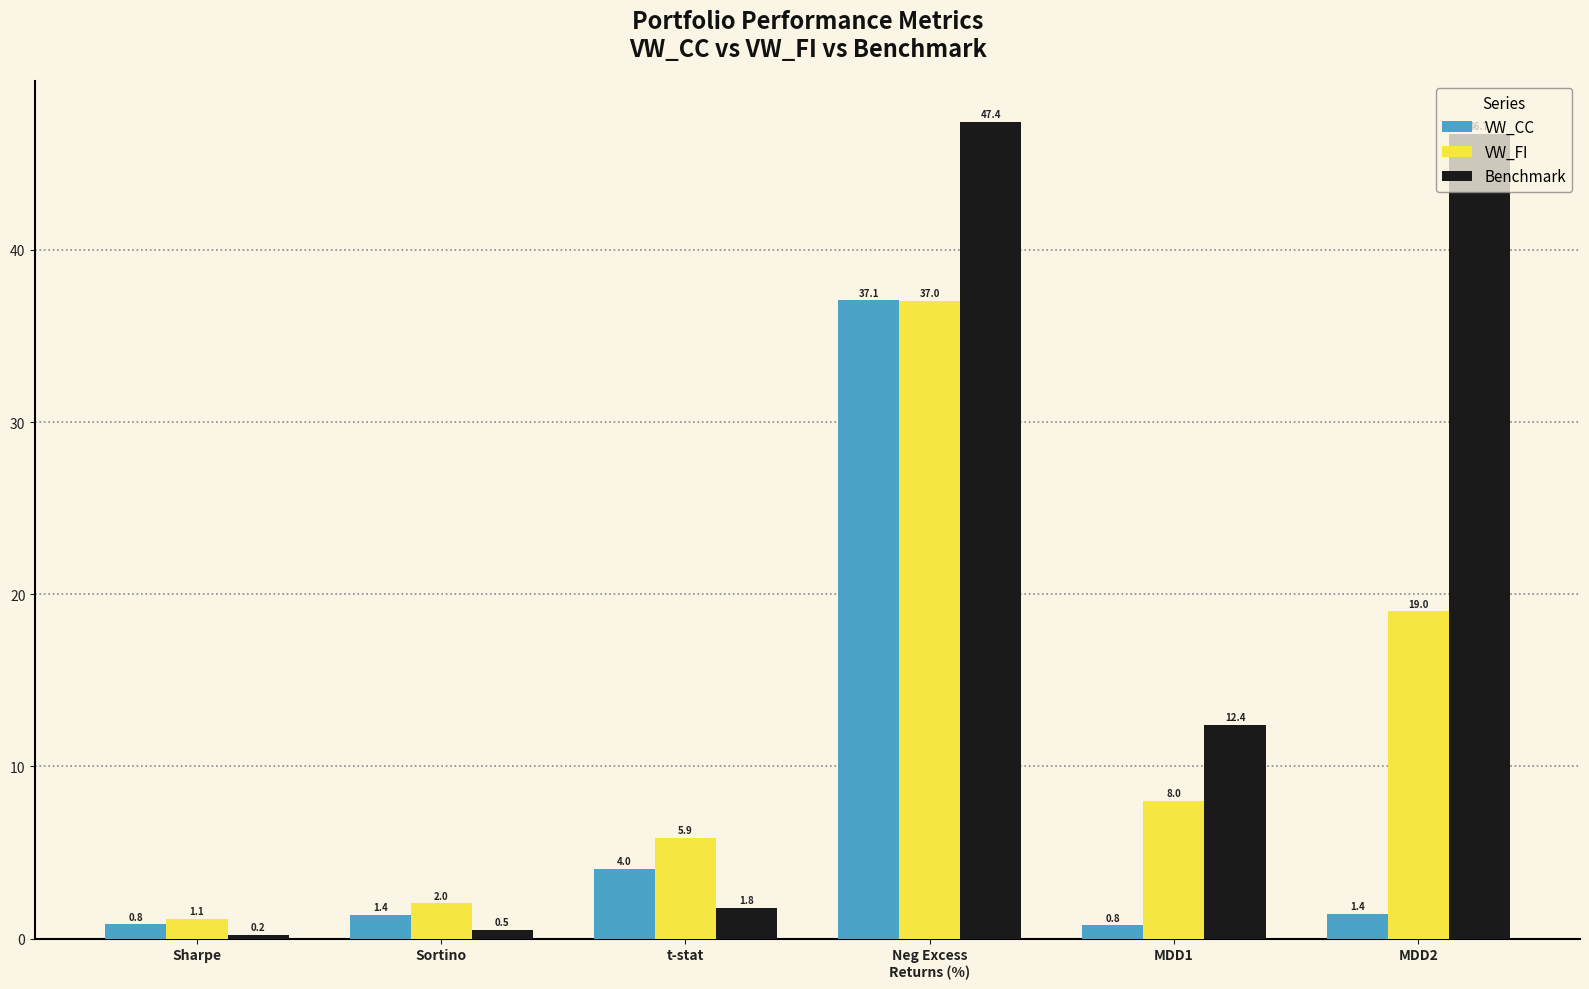

At MDD1, list the series in order from largest to smallest.

Benchmark, VW_FI, VW_CC